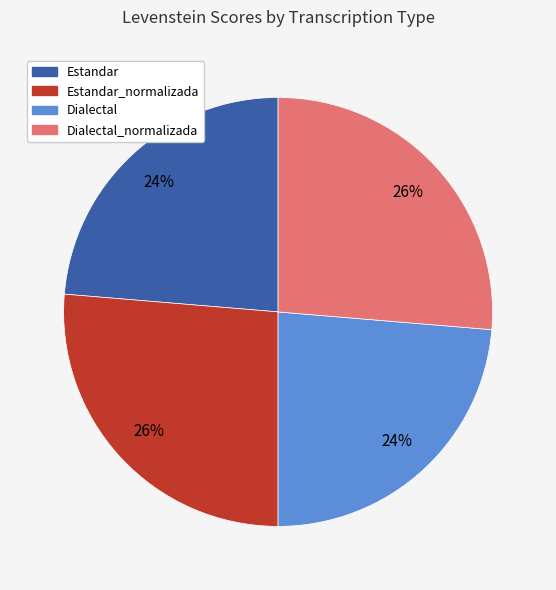

Is there a majority slice in this chart?

No